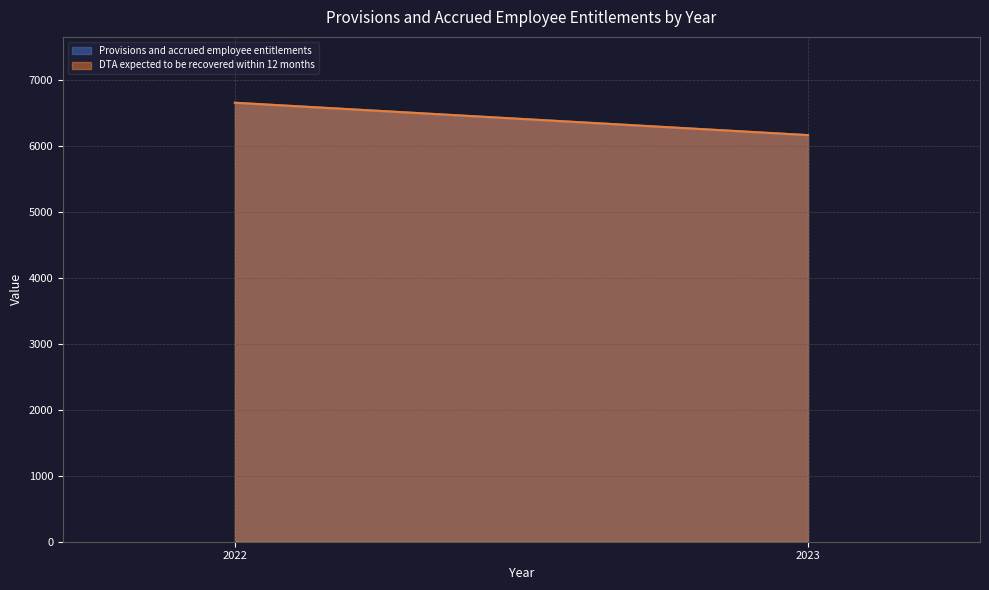

Does the chart have visible grid lines?

Yes